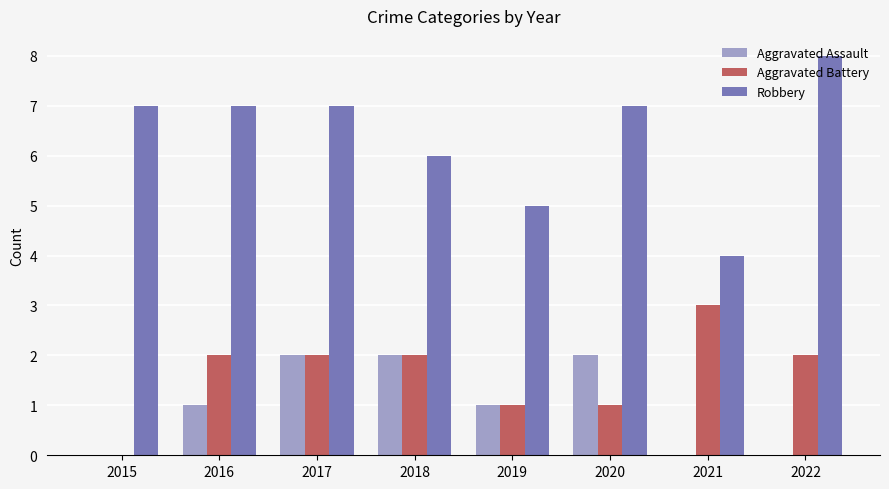

What is the difference between the Aggravated Battery values at 2015 and 2020?

1